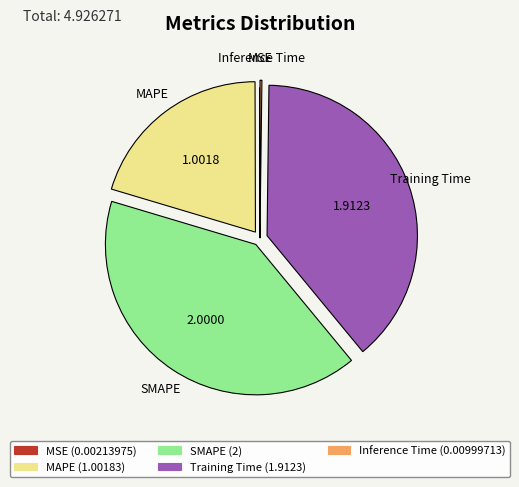

What is the largest slice in the pie chart?

SMAPE